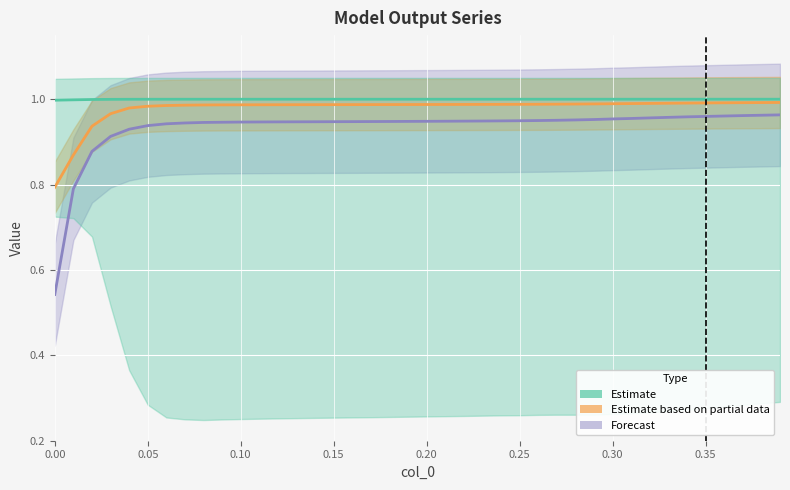

Is it true that col_5 equals 0.6 at 15?

False